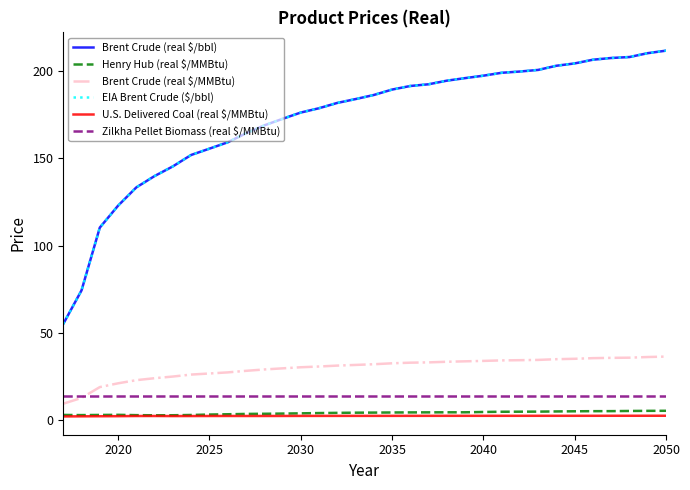

Does the chart display data point markers on the line(s)?

No